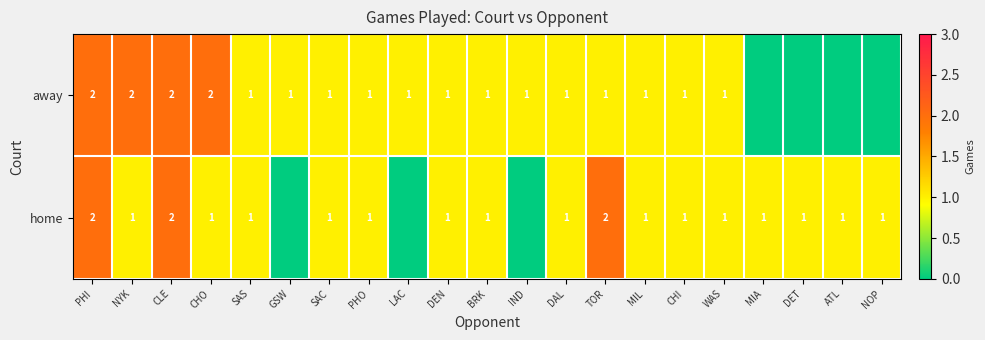

At NYK, list the series in order from largest to smallest.

away, home